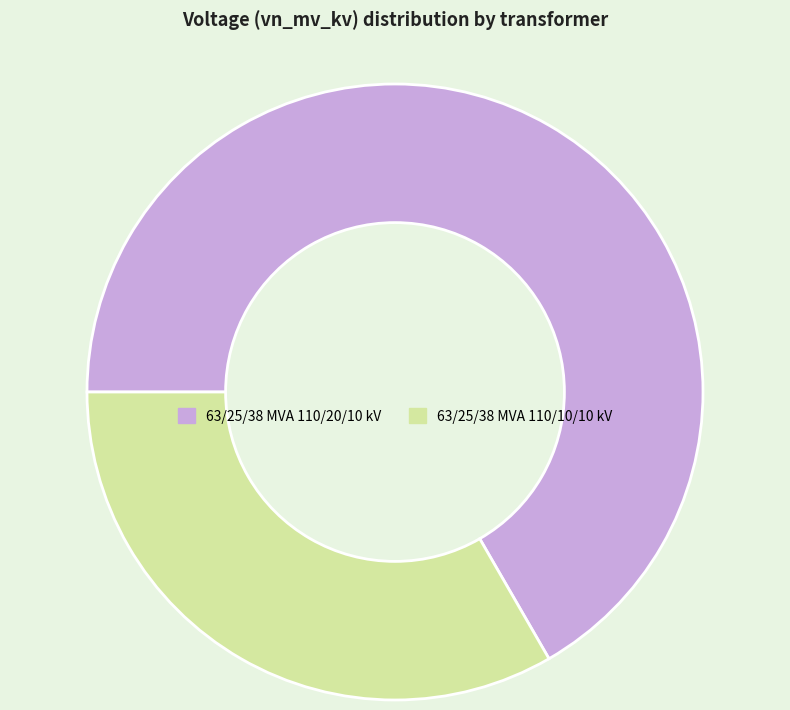

Is there any slice that represents more than half of the pie?

Yes